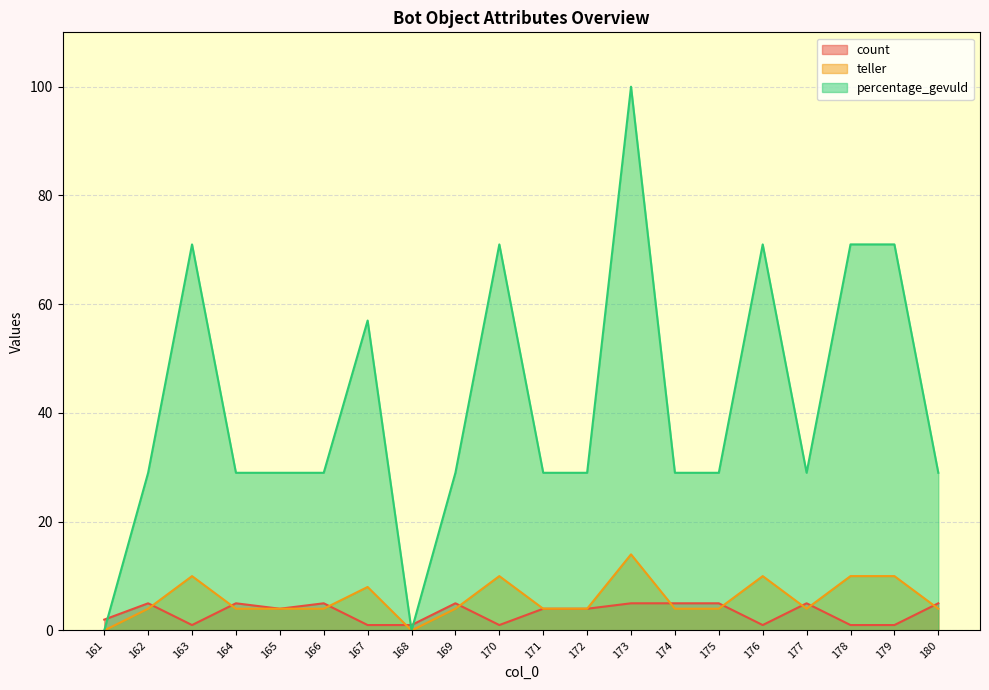

What is the value of the percentage_gevuld point at the 6th from the left?

29